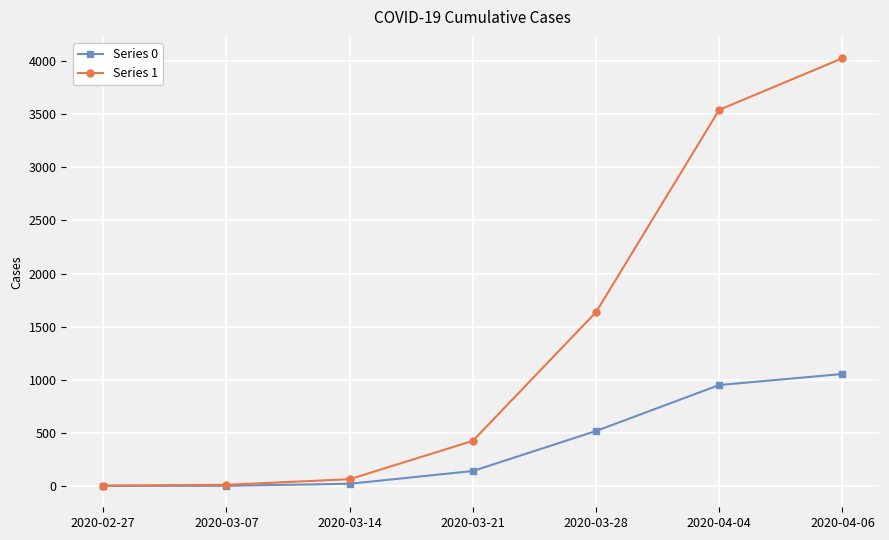

Rank the series by their average value, from highest to lowest.

Series 1, Series 0